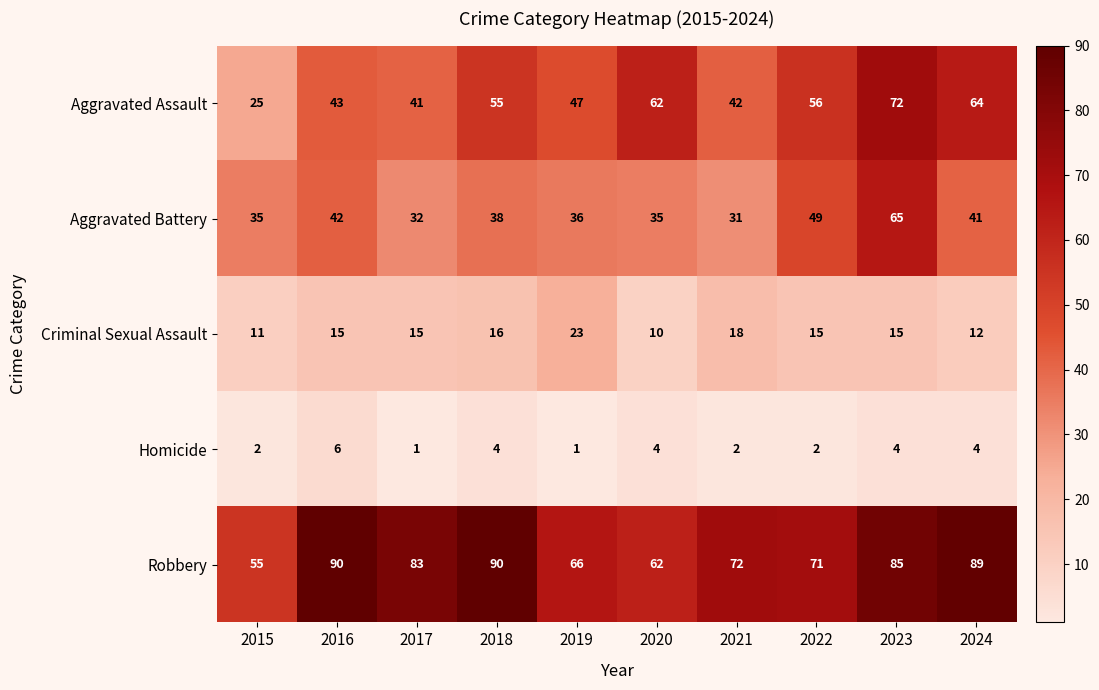

At how many categories does at least one series exceed 24?

10